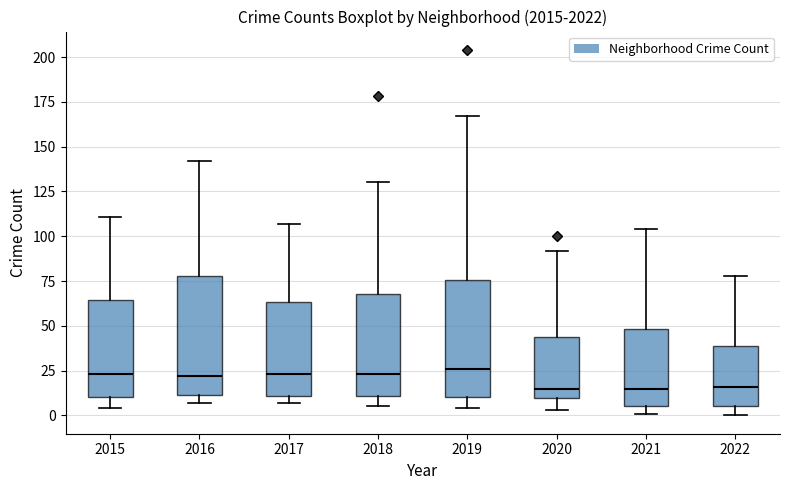

Reading left to right, transcribe this box plot: for each box, give where its median line is, the range the box spans, and where its two whiskers end, as read against the y-axis. The values are not printed on the chart, so give them approximately, as read against the axis.

2015: median 25, box 10 to 65, whiskers 5 to 110
2016: median 20, box 10 to 80, whiskers 5 to 140
2017: median 25, box 10 to 65, whiskers 5 to 105
2018: median 25, box 10 to 70, whiskers 5 to 130
2019: median 25, box 10 to 75, whiskers 5 to 165
2020: median 15, box 10 to 45, whiskers 5 to 90
2021: median 15, box 5 to 50, whiskers 0 to 105
2022: median 15, box 5 to 40, whiskers 0 to 80